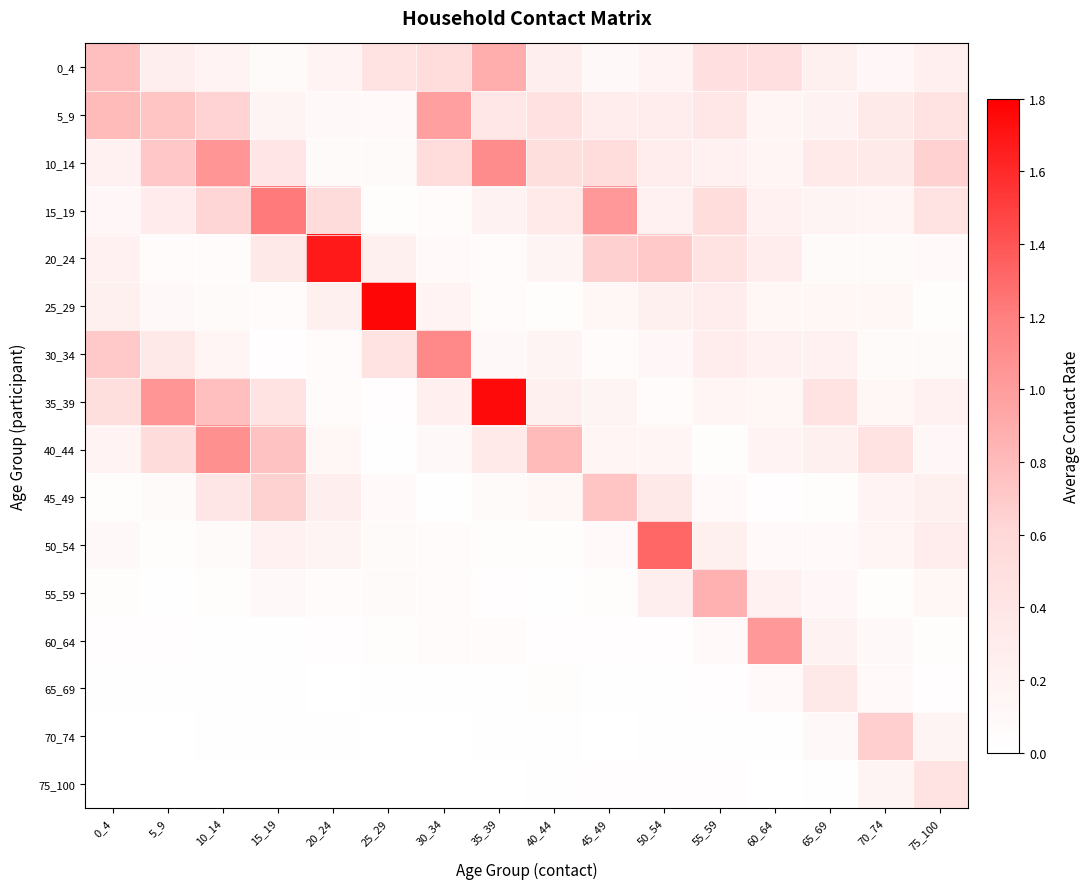

How many categories are shown in the chart?

16